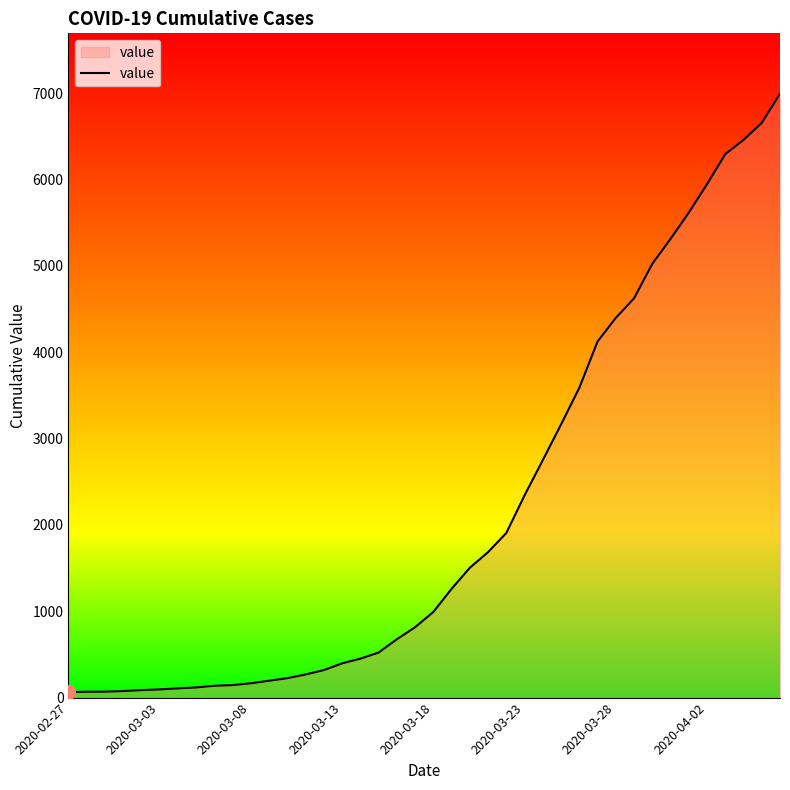

What is the greatest value displayed?

6994